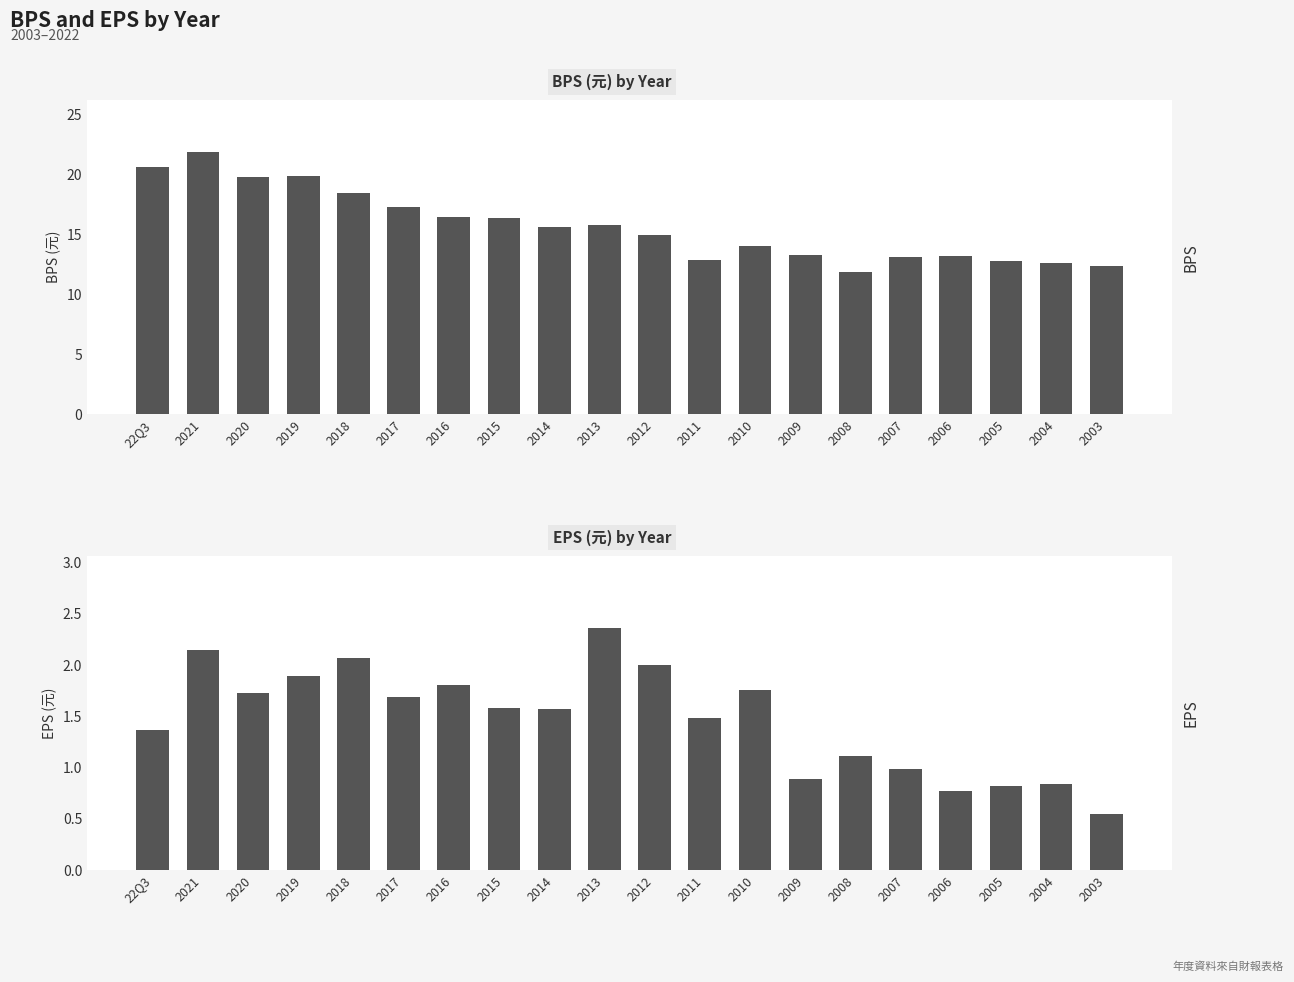

Does the chart contain any negative values?

No